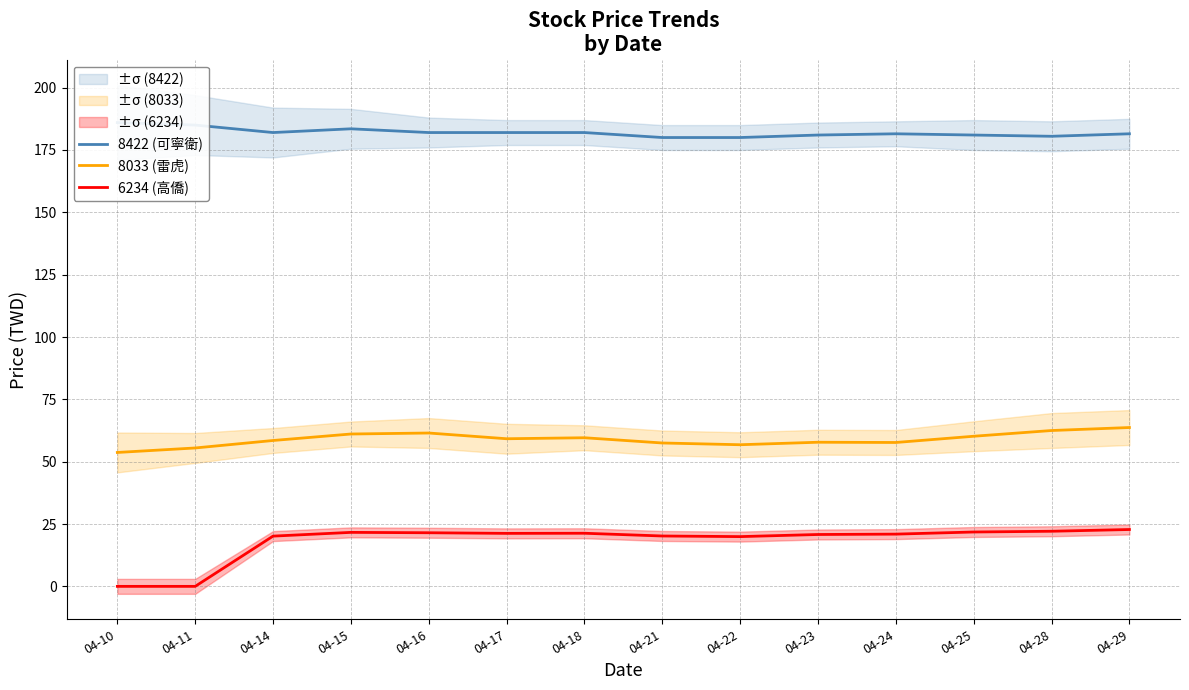

What is the value of the 8422 (可寧衛) point at the 9th from the left?

180.0